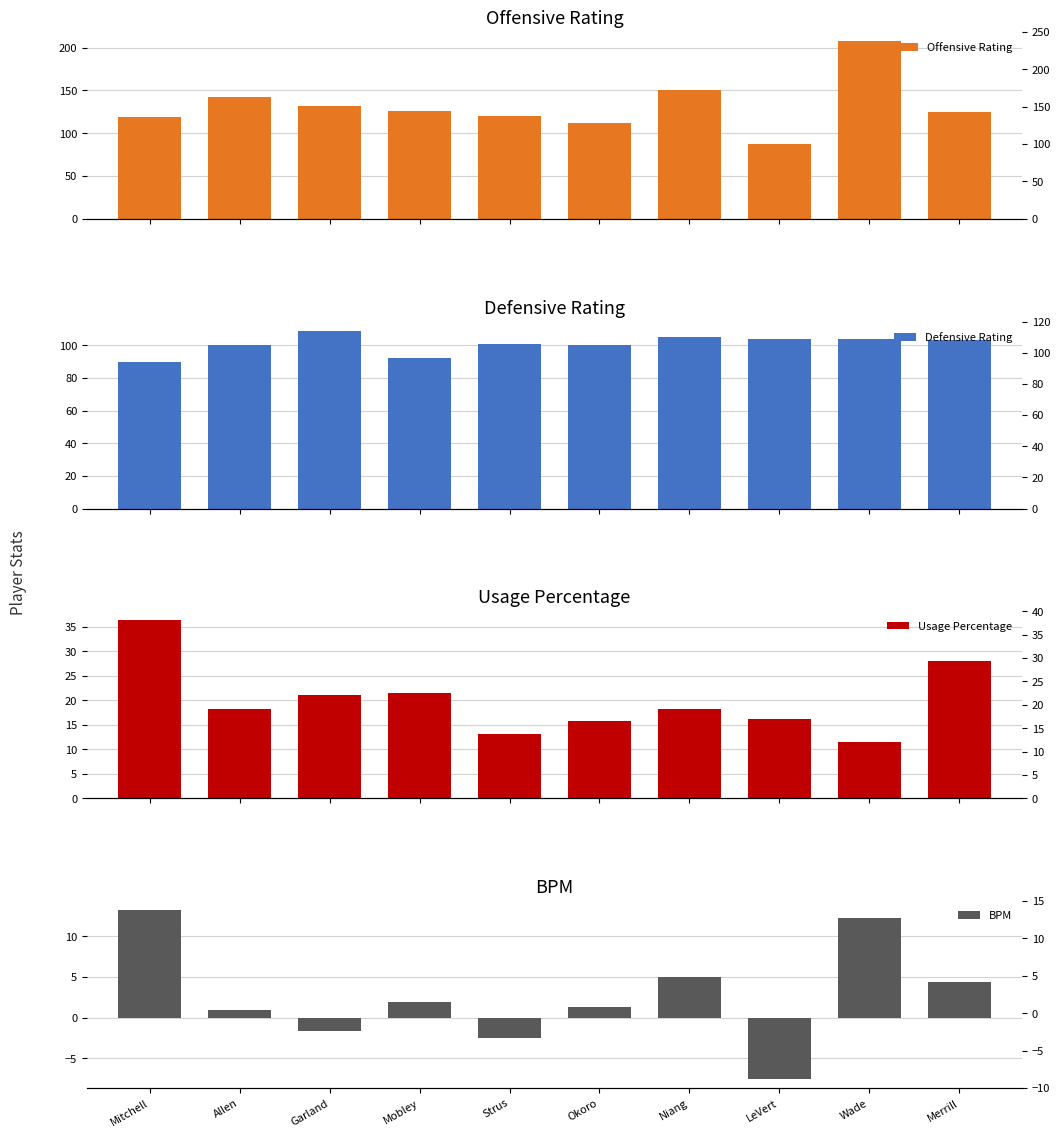

What is the difference between the Offensive Rating values at Mitchell and Mobley?

7.0